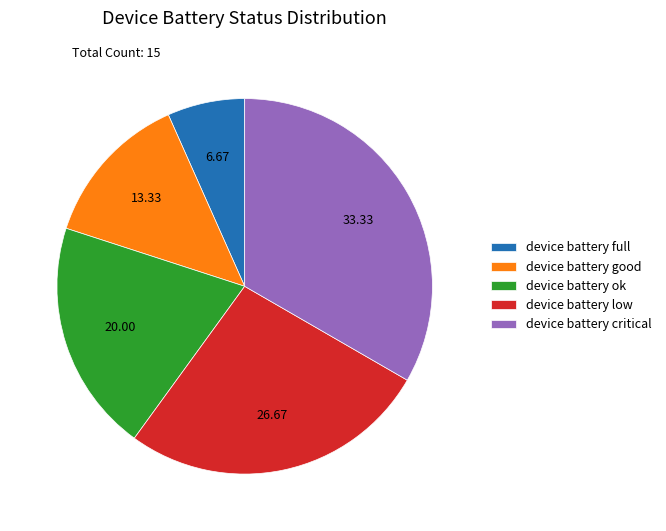

Is it true that device battery full is 7% of the pie?

True